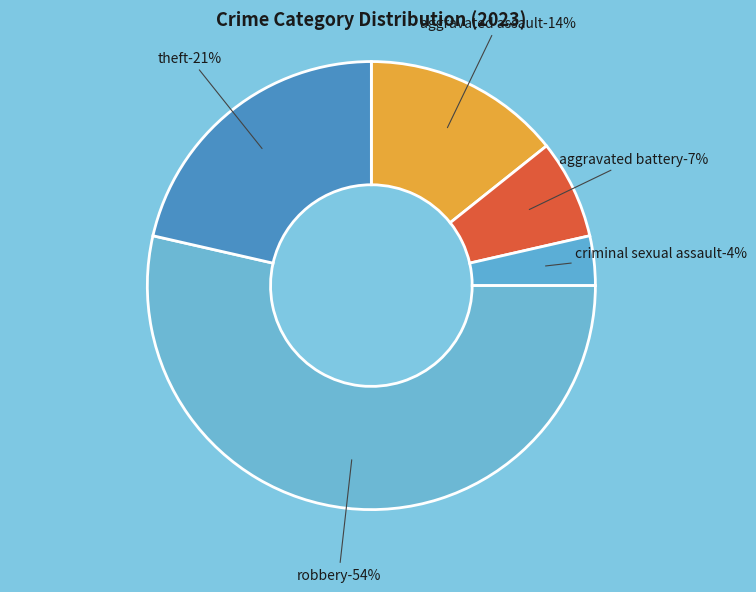

How many slices are in this pie chart?

5